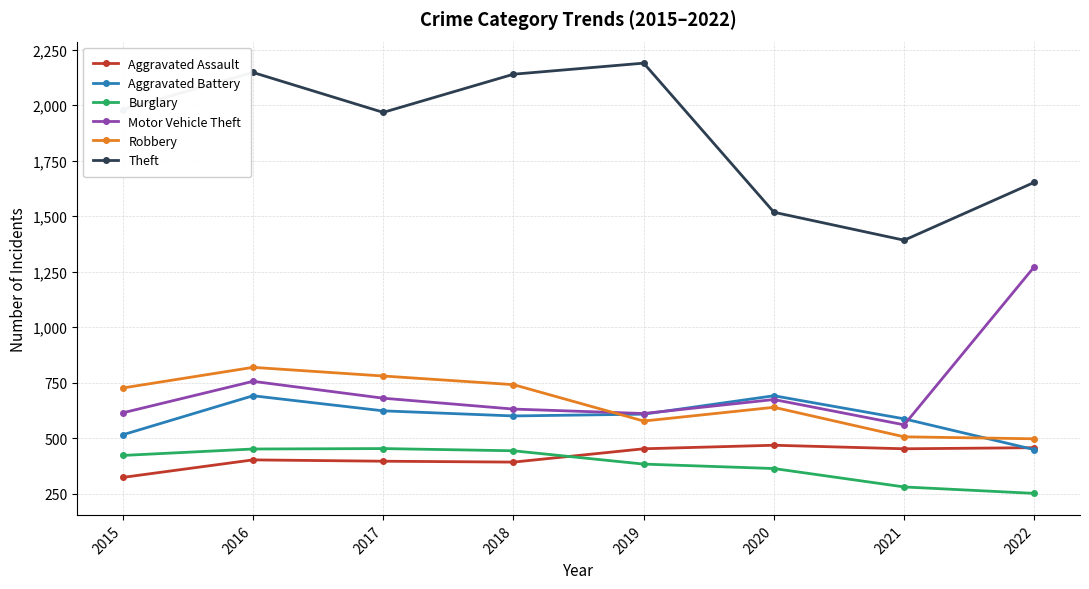

What is the spread (max minus min) of values at 2016?

1746